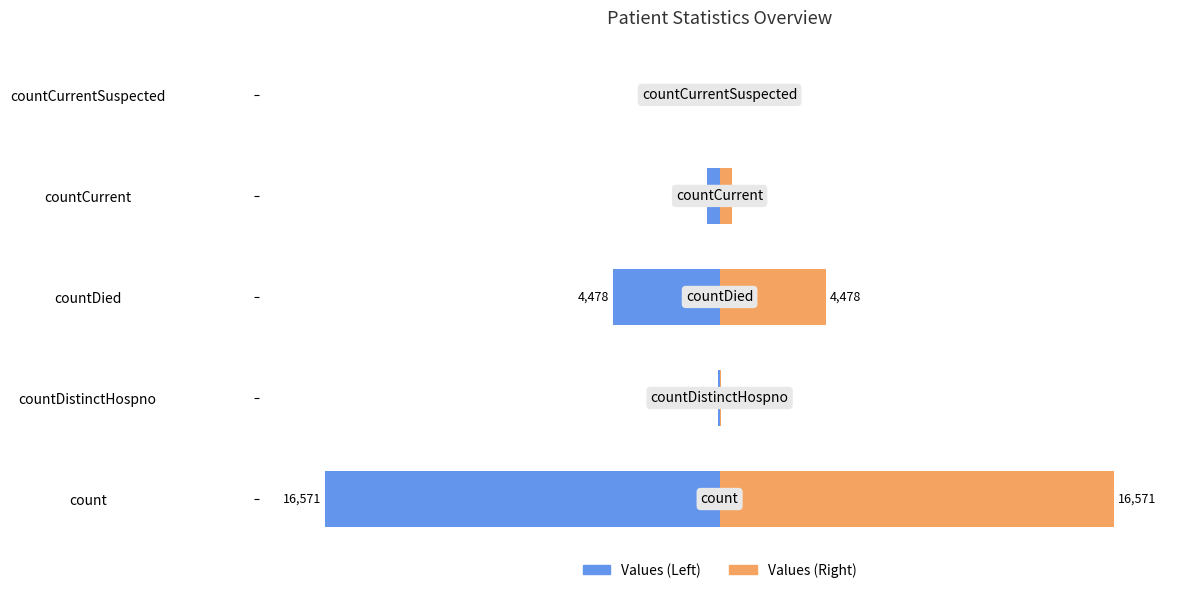

How many values in the Values series exceed 0?

4